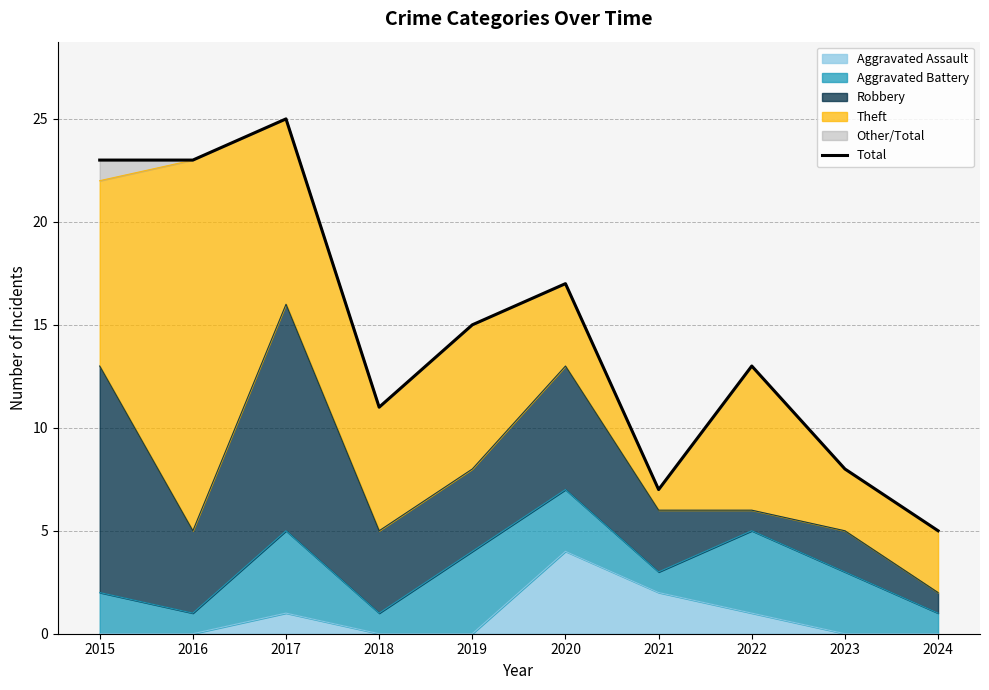

Where is the data nearest to the value 15?

2019